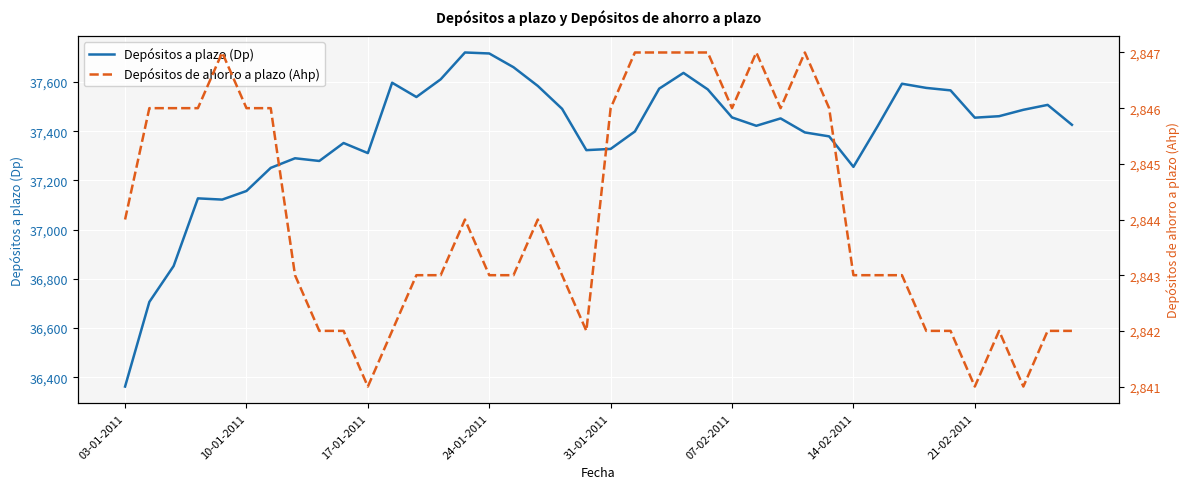

At which label is Depósitos de ahorro a plazo (Ahp) closest to 2844?

03-01-2011